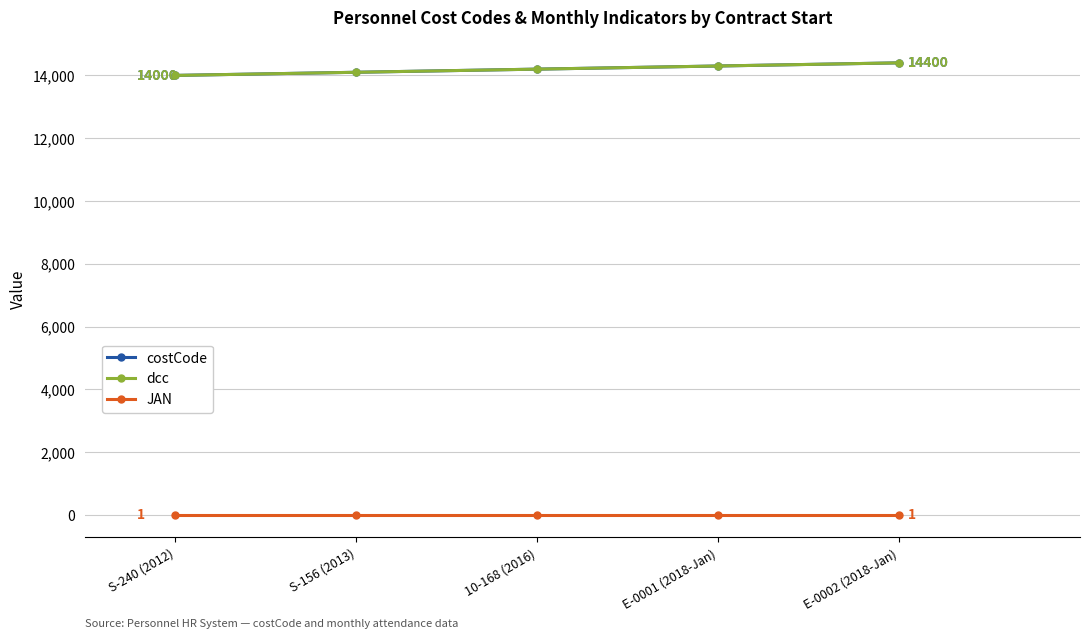

Is this an area chart (filled region under the line)?

No